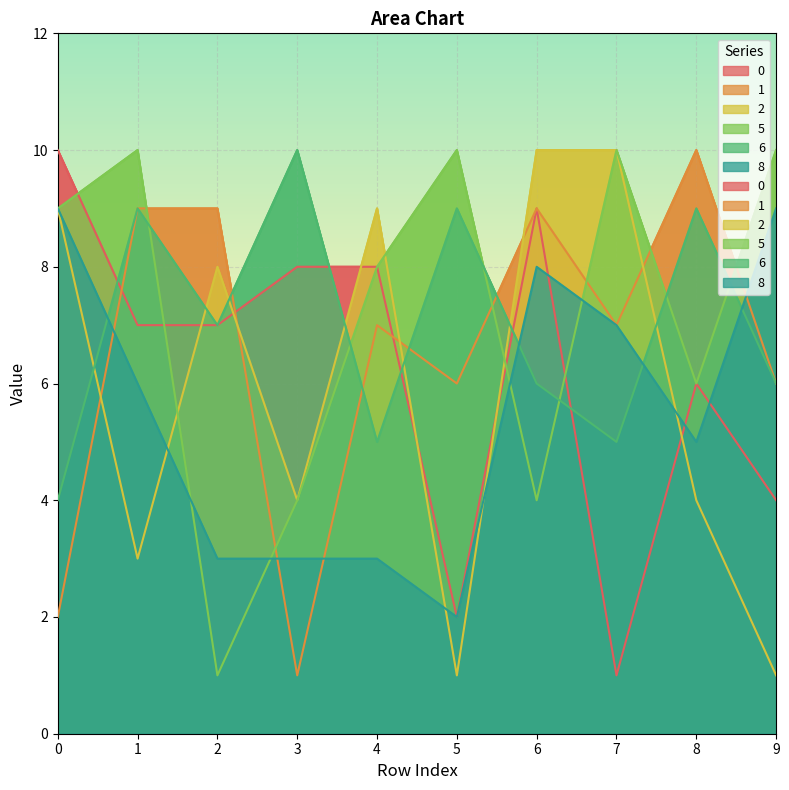

What is the difference between the maximum and minimum values in the 5 series?

9